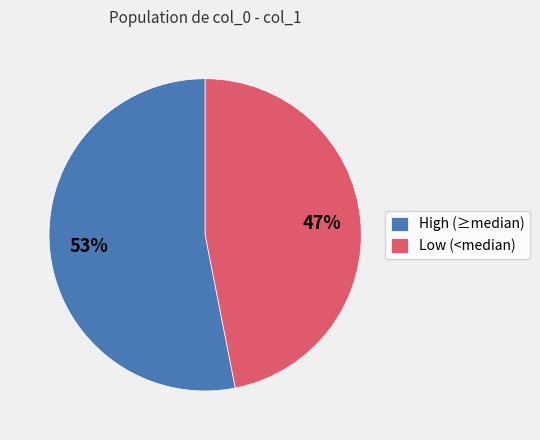

To the nearest percent, what is the difference between the largest and smallest slice percentages?

6%